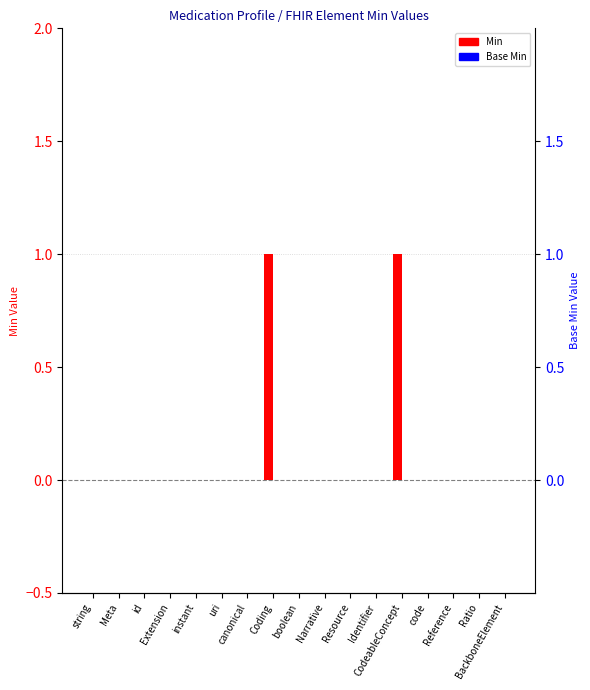

At which category is the sum across all series the highest?

Coding